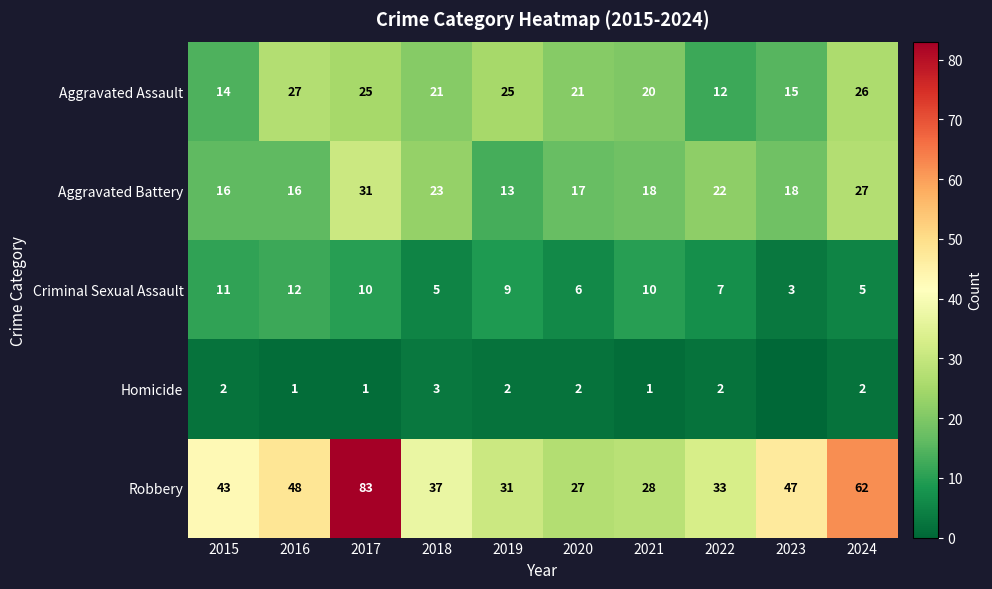

Is it true that Homicide equals 0 at 2017?

False